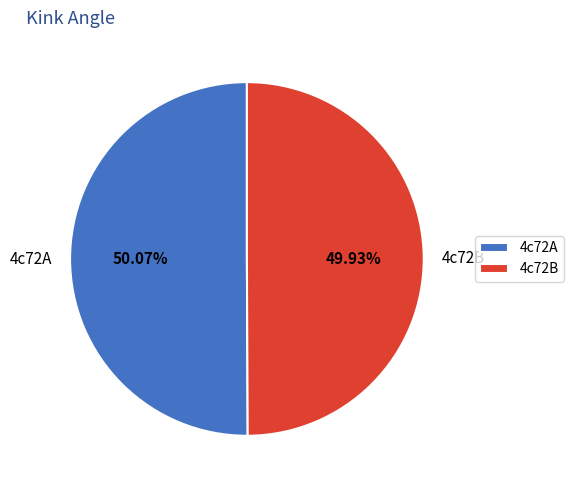

Is there any slice that represents more than half of the pie?

Yes